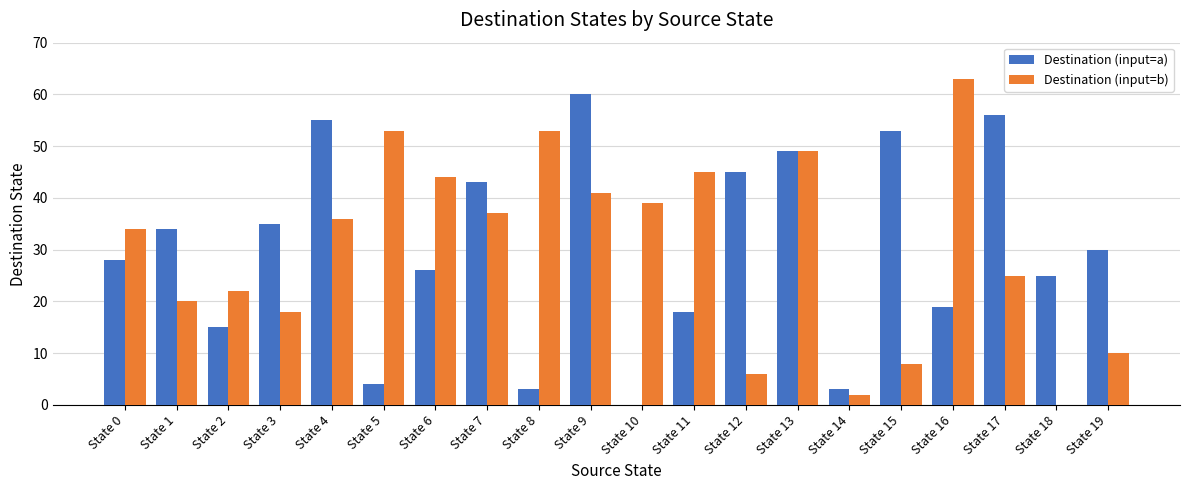

Between State 1 and State 16, which series saw the biggest shift?

Destination (input=b)